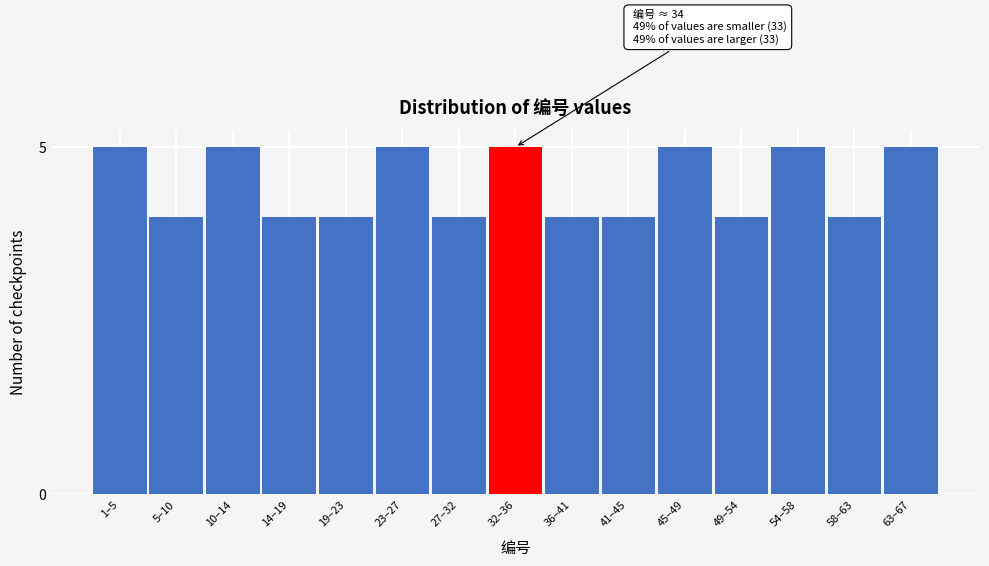

Reading left to right, list all the values displayed in this chart.

5	4	5	4	4	5	4	5	4	4	5	4	5	4	5